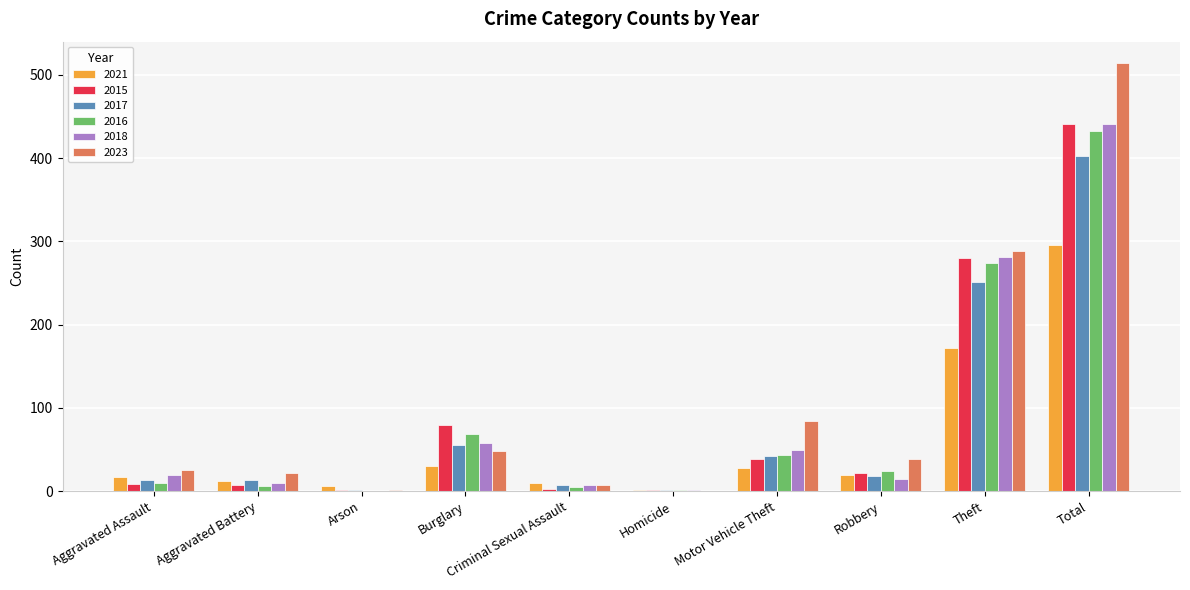

Are the bars grouped side by side (vs. stacked)?

Yes